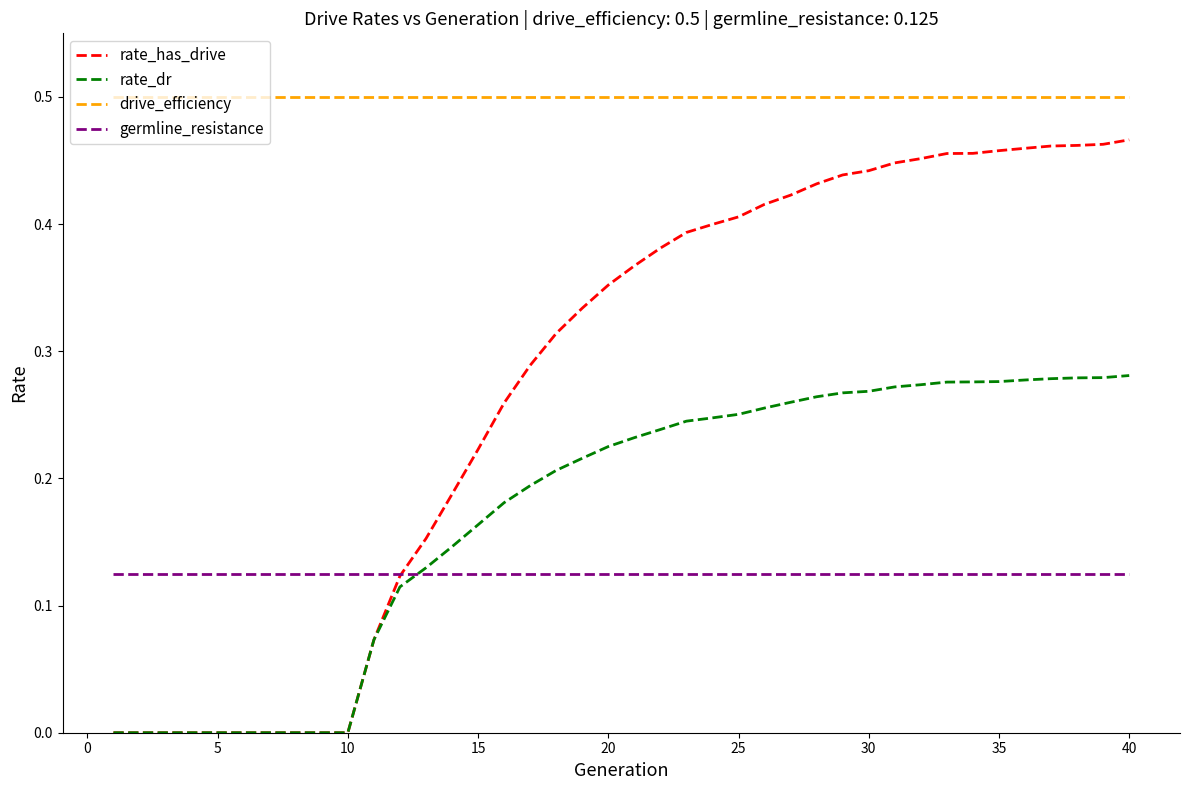

True or false: rate_has_drive and drive_efficiency intersect in this chart.

False